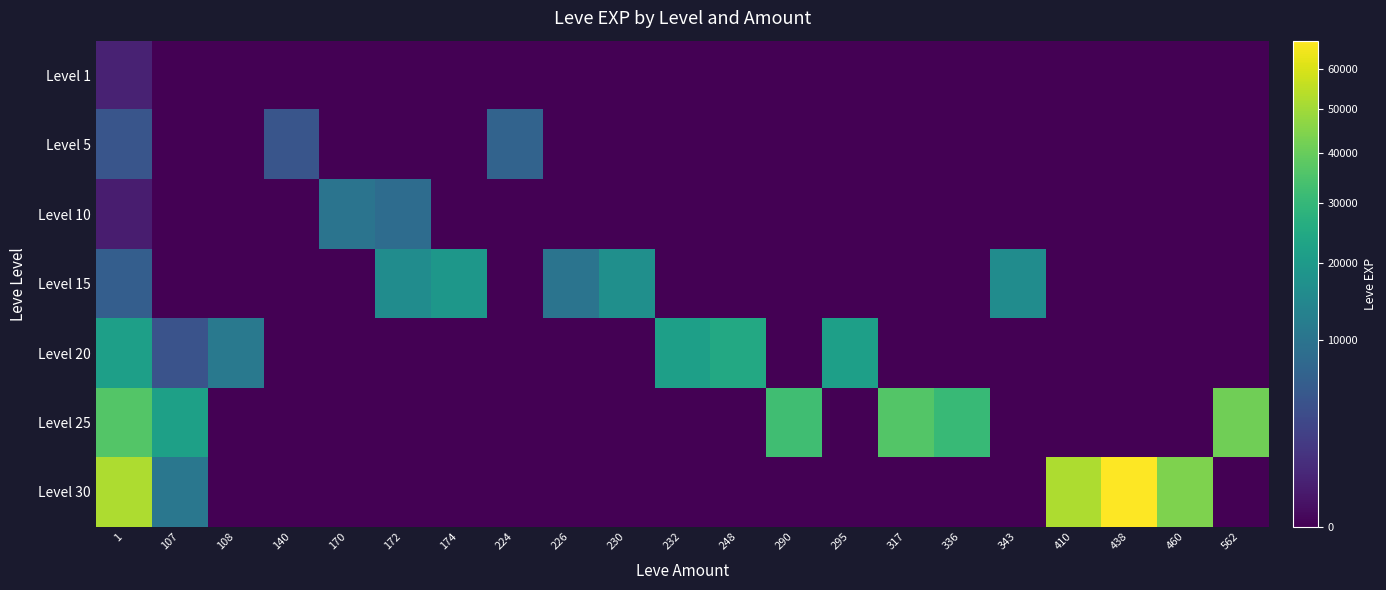

At how many categories does at least one series exceed 44819?

3